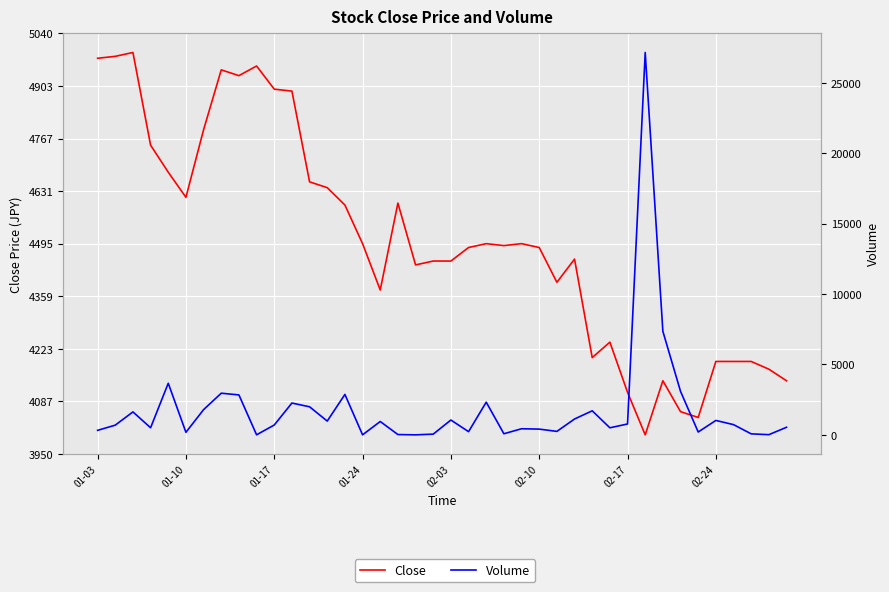

How many interior local valleys does the Volume series have?

12